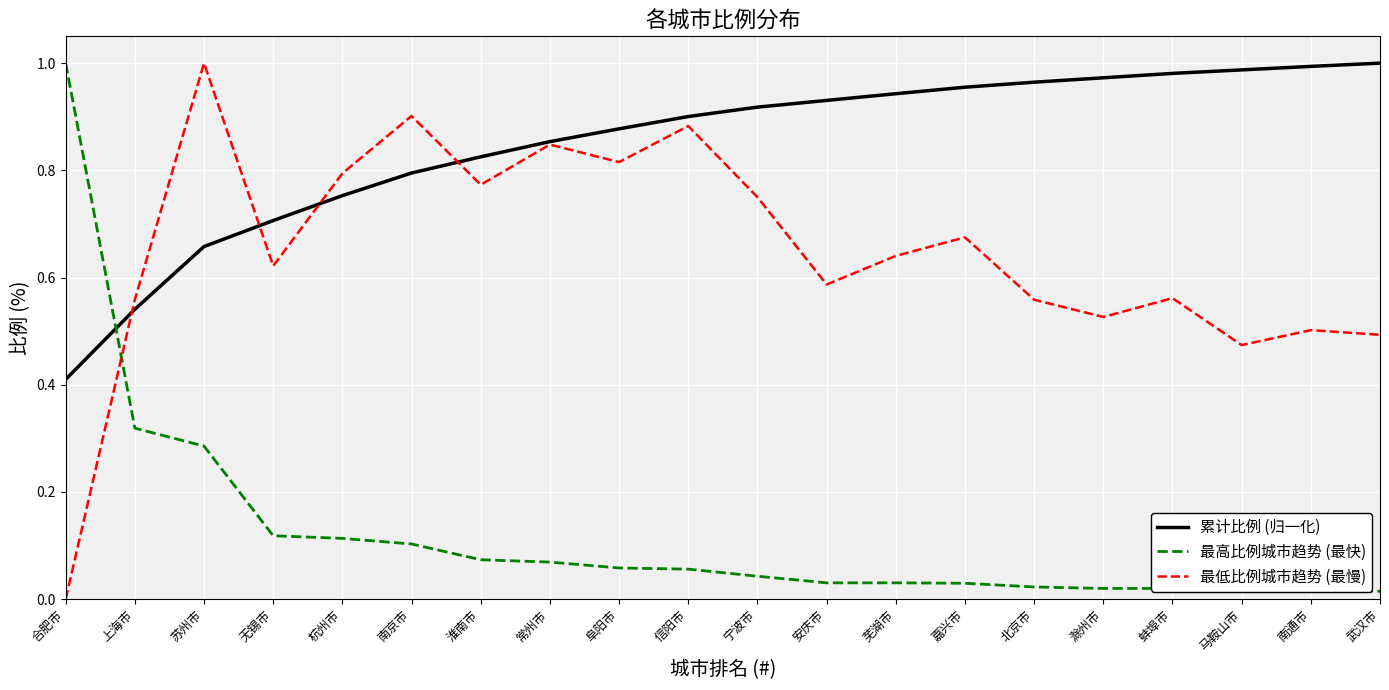

The 最低比例城市趋势 (最慢) series shows 0.3 at 南京市. True or false?

False